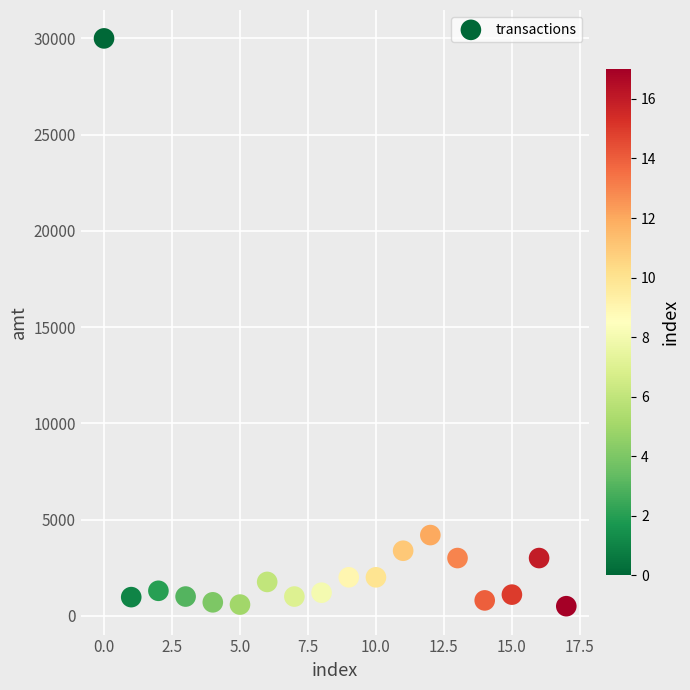

What Y value in the scatter plot is closest to 15249?

4194